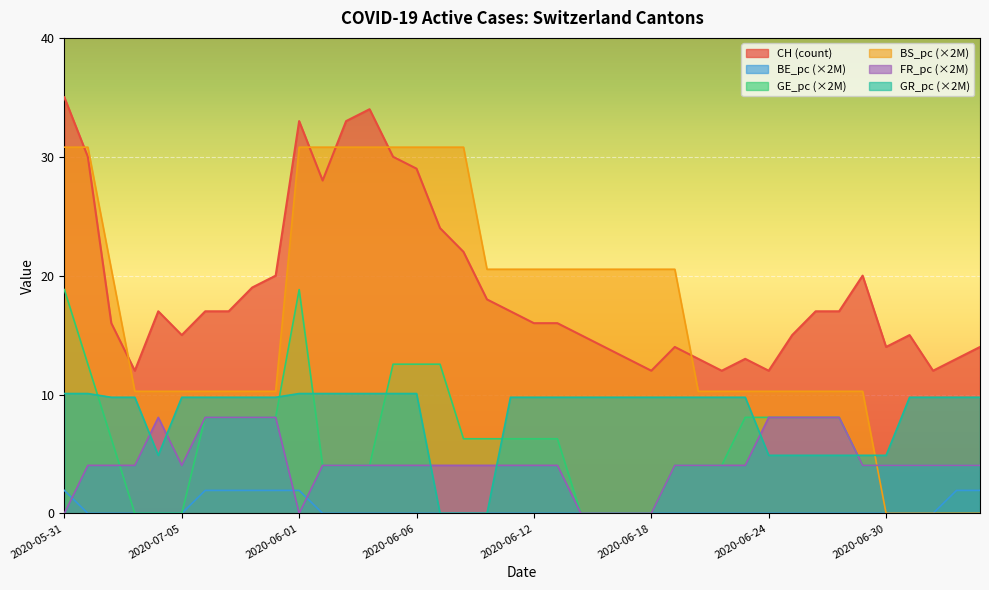

How many intersections are there between BE_pc and FR_pc?

3